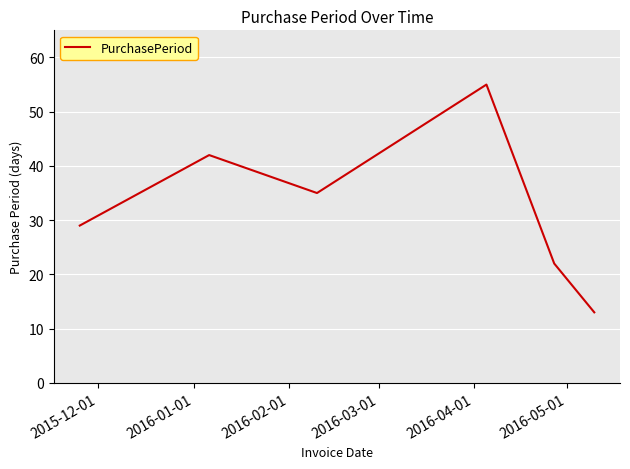

How many interior local peaks (higher than both neighbors) does the data have?

2